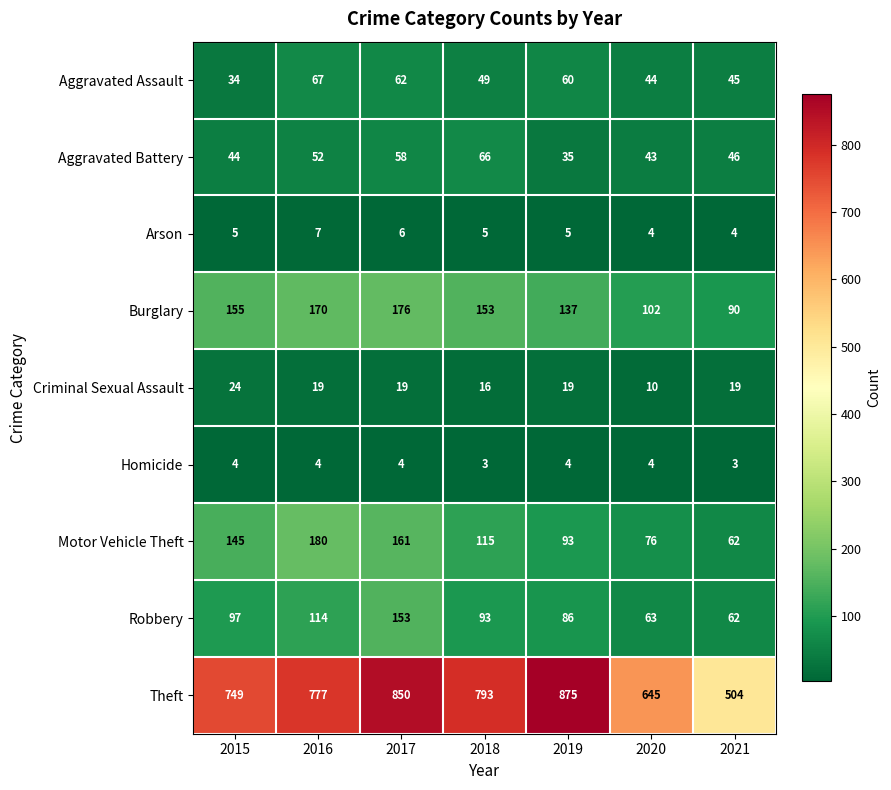

Which series has the largest total across all categories?

Theft